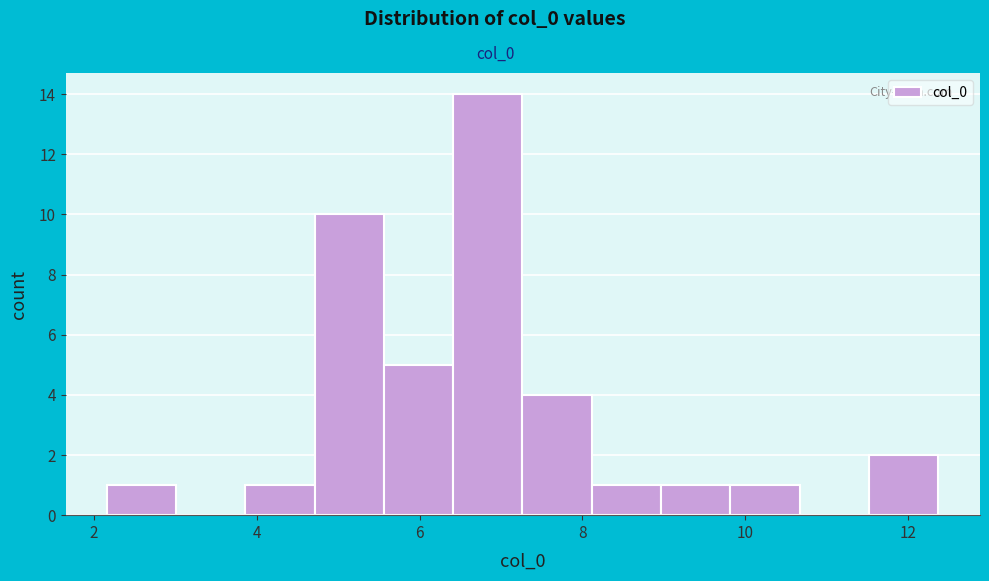

Reading left to right, list every bar in this chart as the range it spans on the x-axis followed by its height. Neither the bar edges nor the heights are printed on the chart, so give them approximately, as read against the axes.

2.2 to 3.0: 1
3.0 to 3.8: 0
3.8 to 4.8: 1
4.8 to 5.6: 10
5.6 to 6.4: 5
6.4 to 7.2: 14
7.2 to 8.2: 4
8.2 to 9.0: 1
9.0 to 9.8: 1
9.8 to 10.6: 1
10.6 to 11.6: 0
11.6 to 12.4: 2